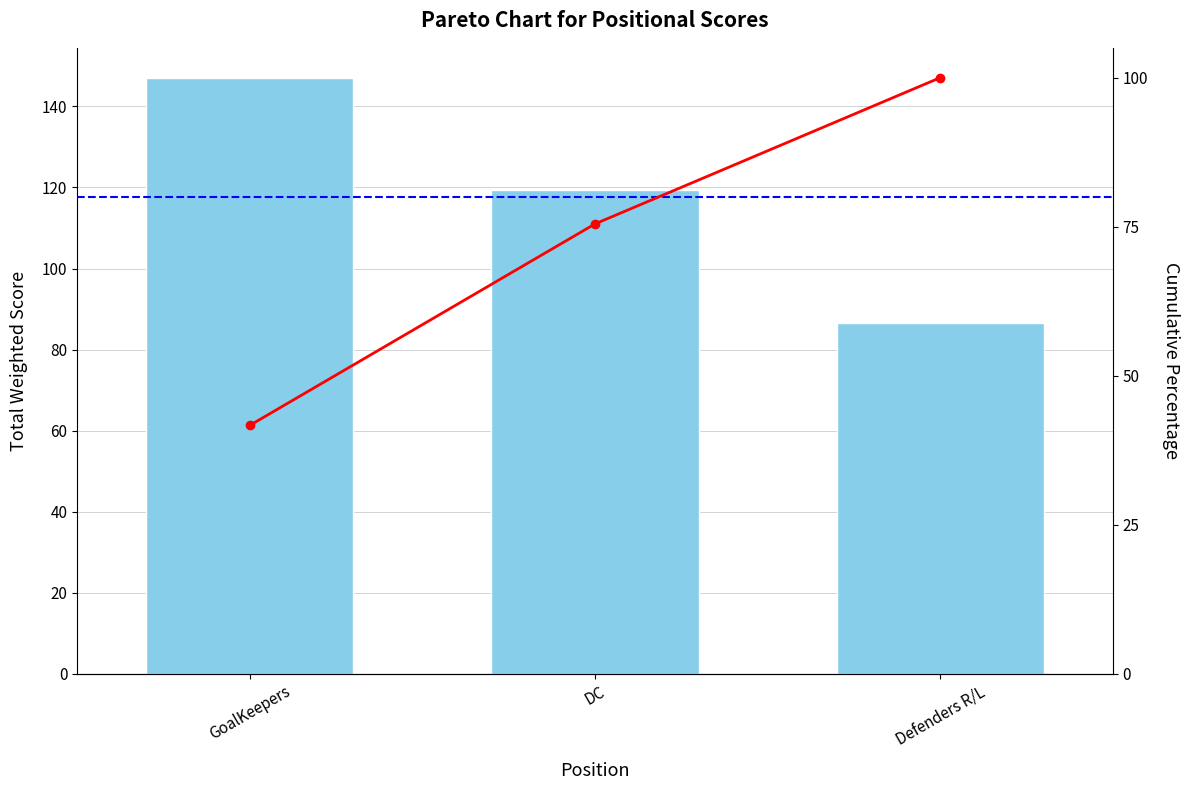

What is the difference between the highest and lowest values at GoalKeepers?

105.4